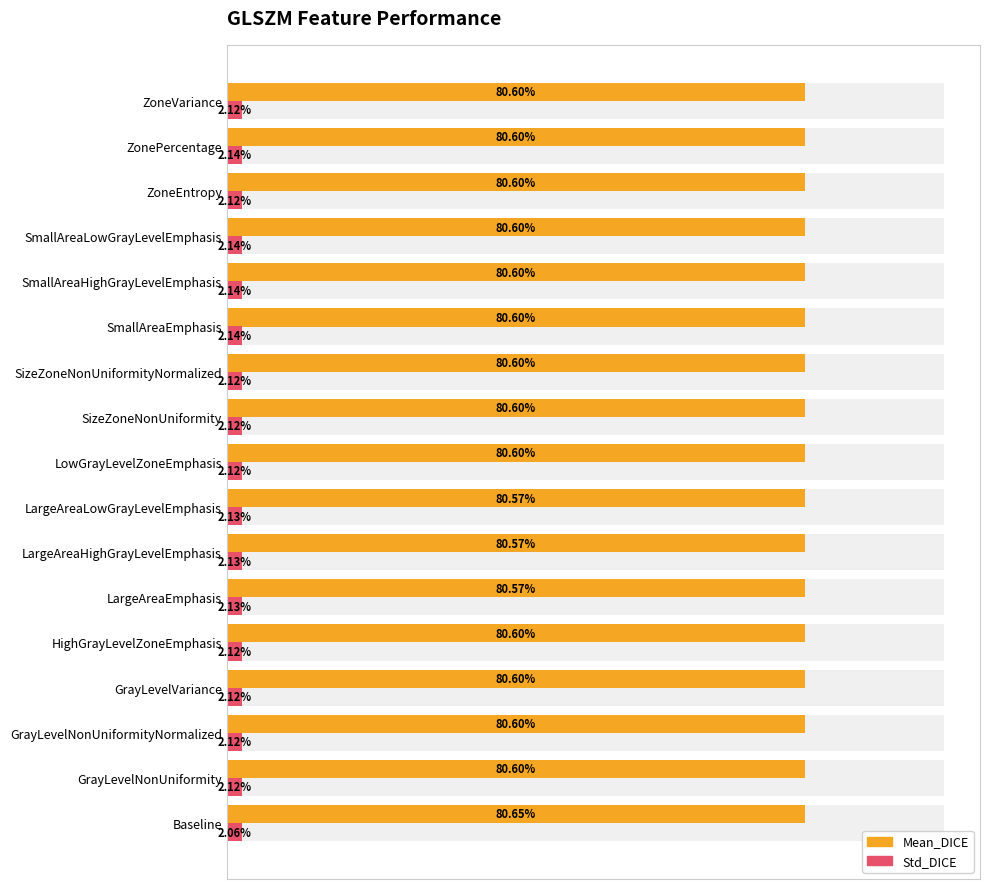

Which series has the largest total across all categories?

Mean_DICE